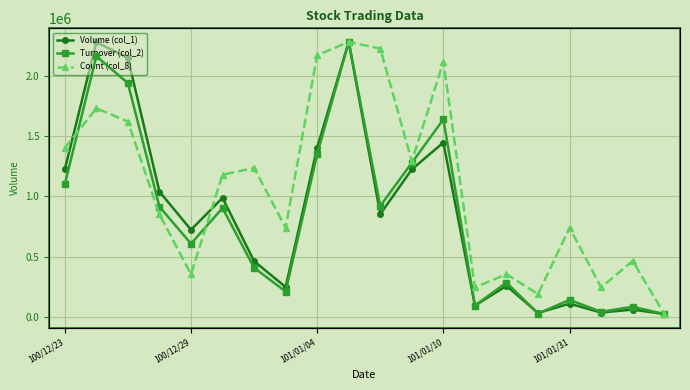

At which category does Volume (col_1) reach its first local valley?

100/12/29